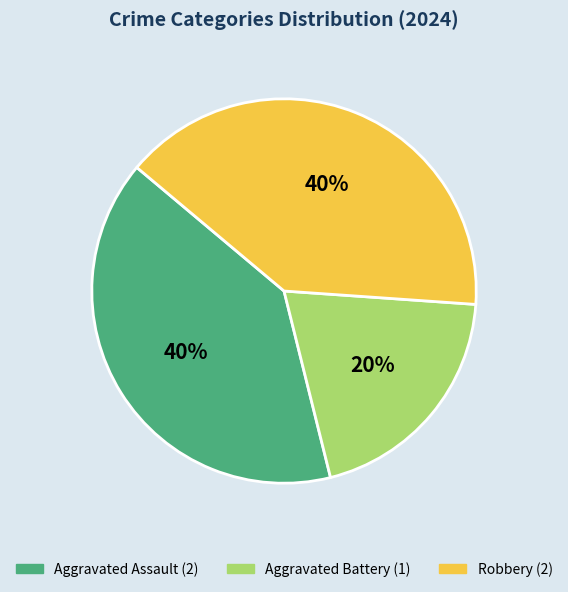

Does any single category account for the majority?

No